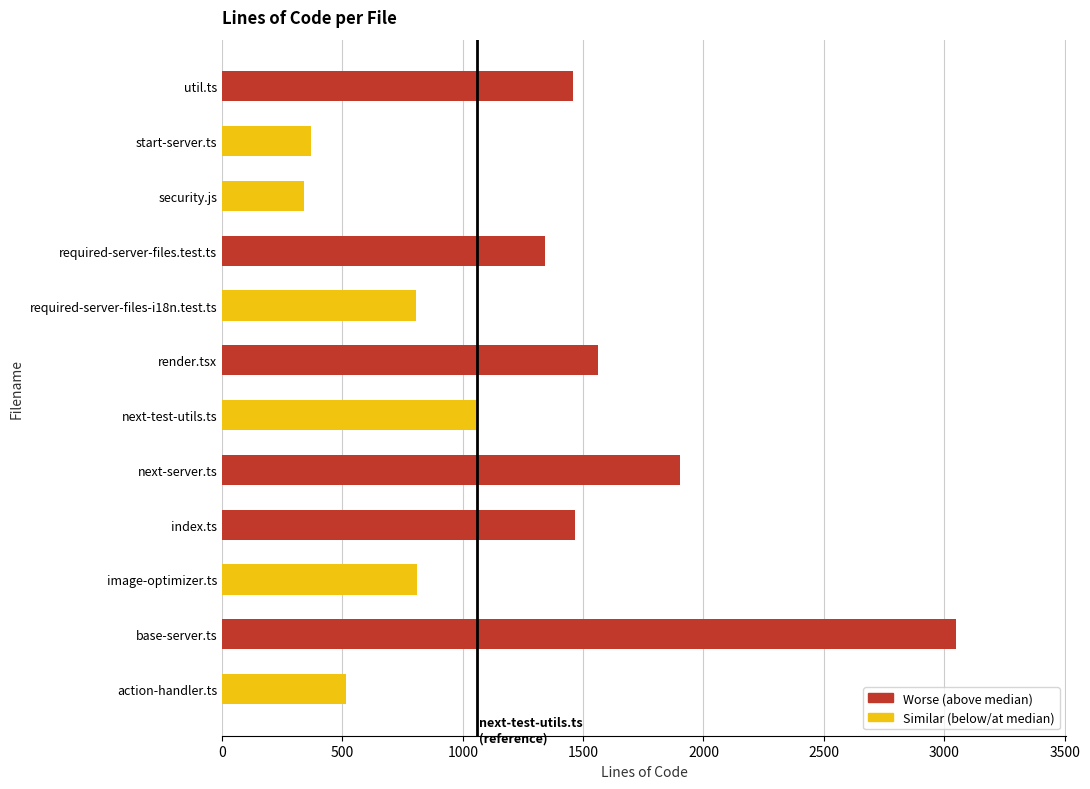

Rank the categories by value from highest to lowest.

base-server.ts, next-server.ts, render.tsx, index.ts, util.ts, required-server-files.test.ts, next-test-utils.ts, image-optimizer.ts, required-server-files-i18n.test.ts, action-handler.ts, start-server.ts, security.js